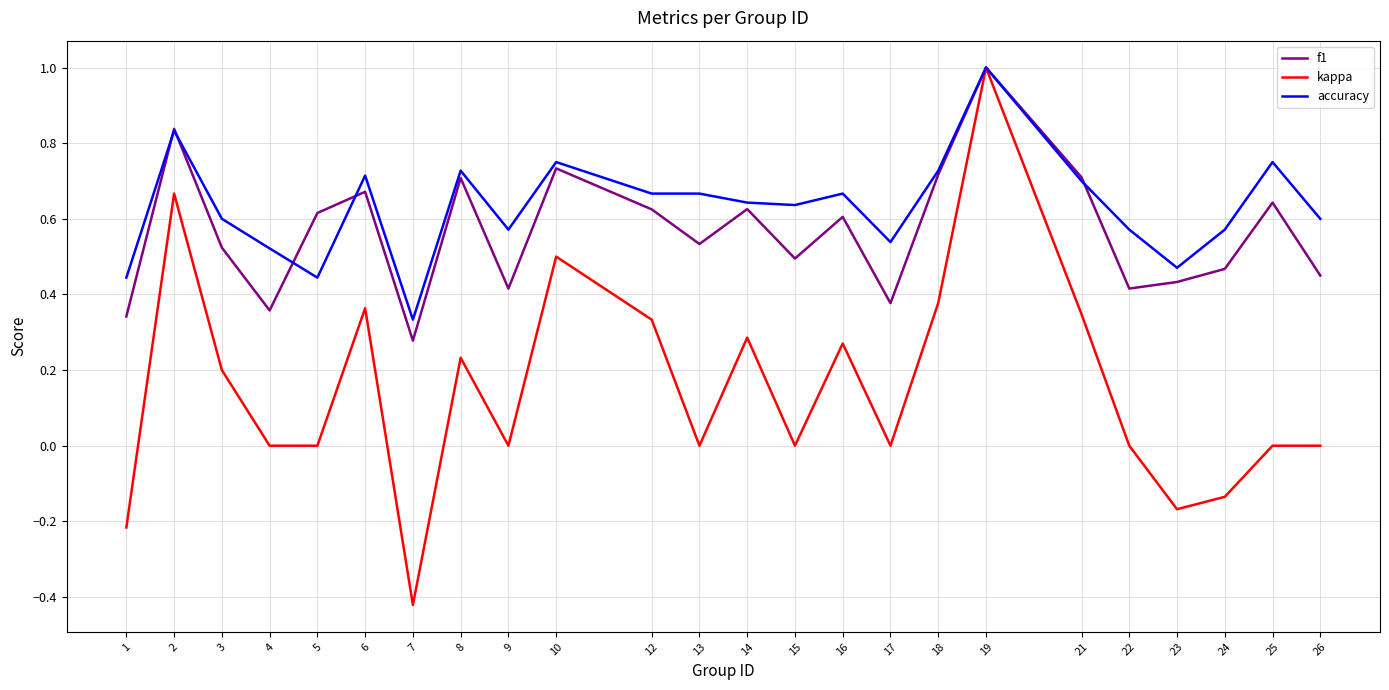

Which category has the highest value in the kappa series?

19